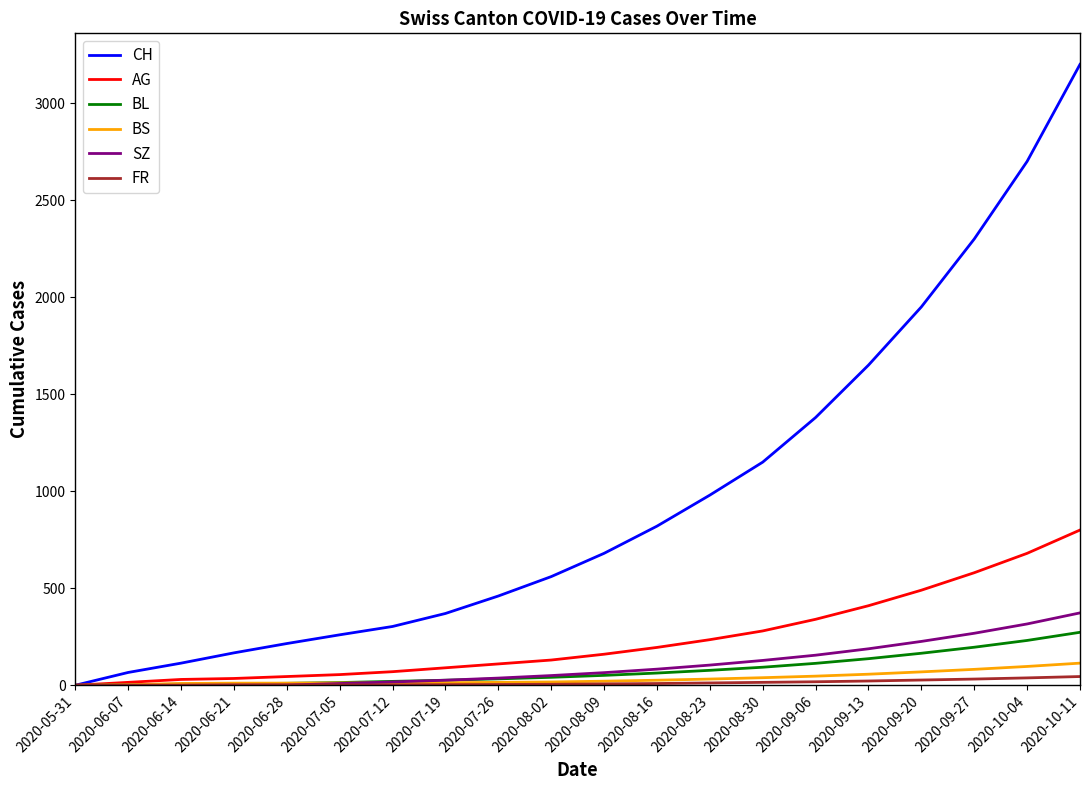

List the series in order of their peak value, highest first.

CH, AG, SZ, BL, BS, FR